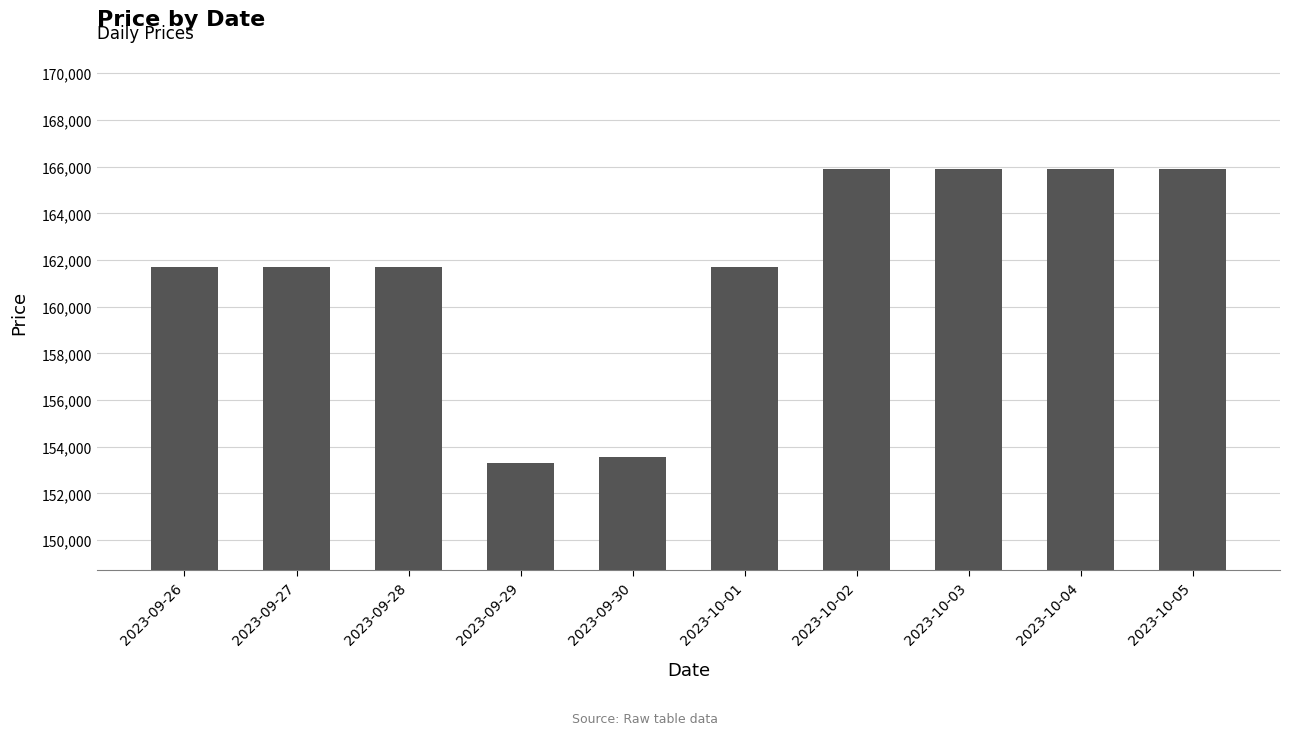

What is the label of the 8th bar from the left?

2023-10-03